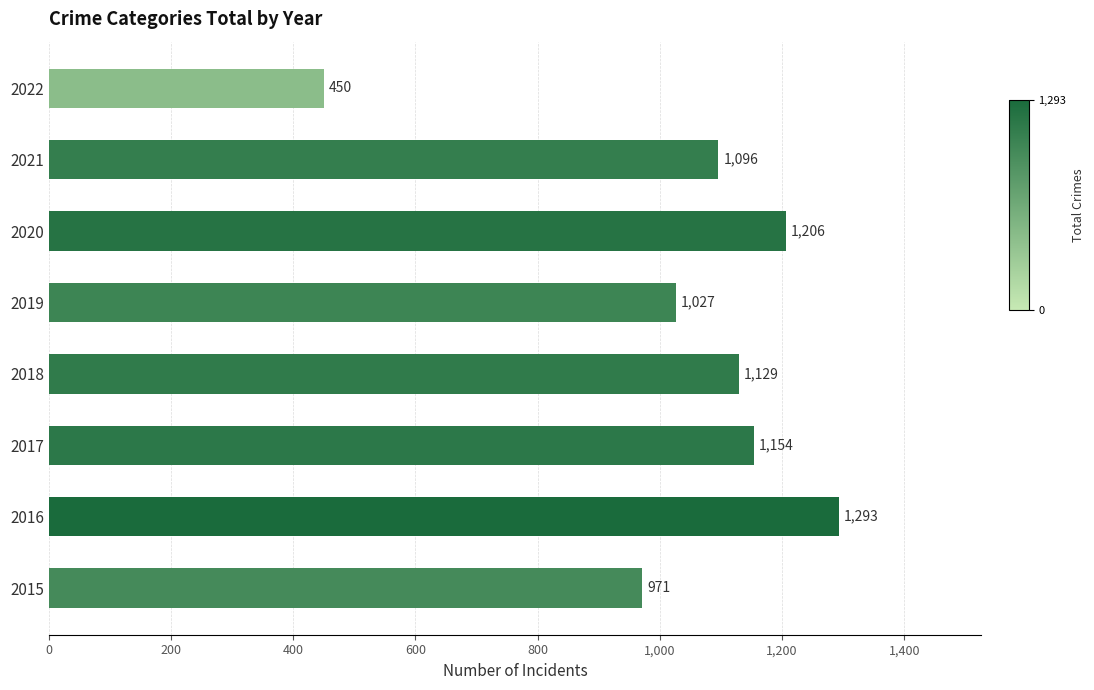

List the labels in order of value, largest first.

2016, 2020, 2017, 2018, 2021, 2019, 2015, 2022